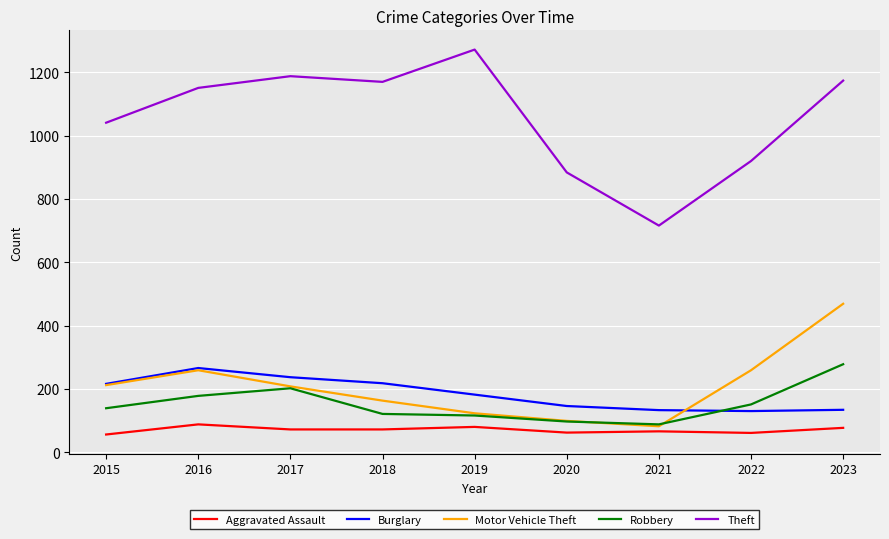

How many lines are shown in the chart?

5